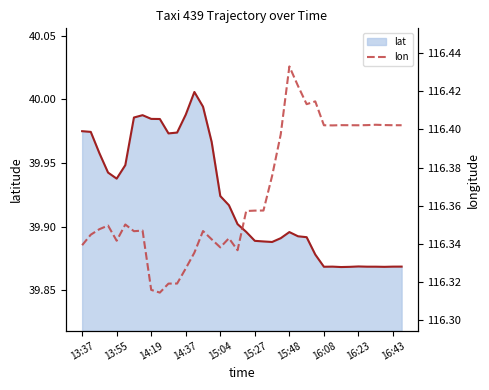

Which series has the largest range (max minus min)?

lat line